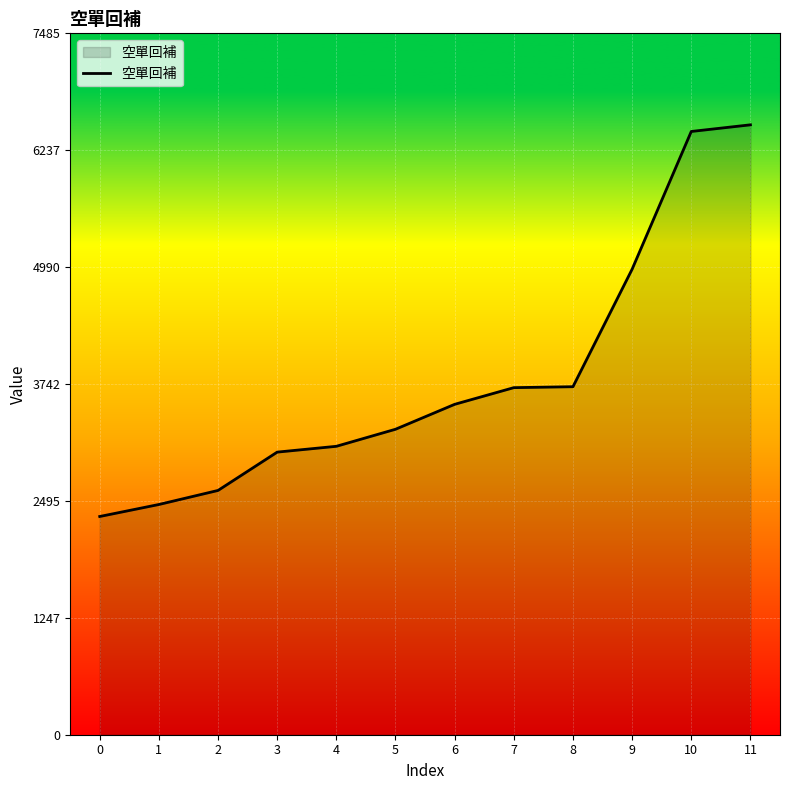

How many lines are shown in the chart?

1